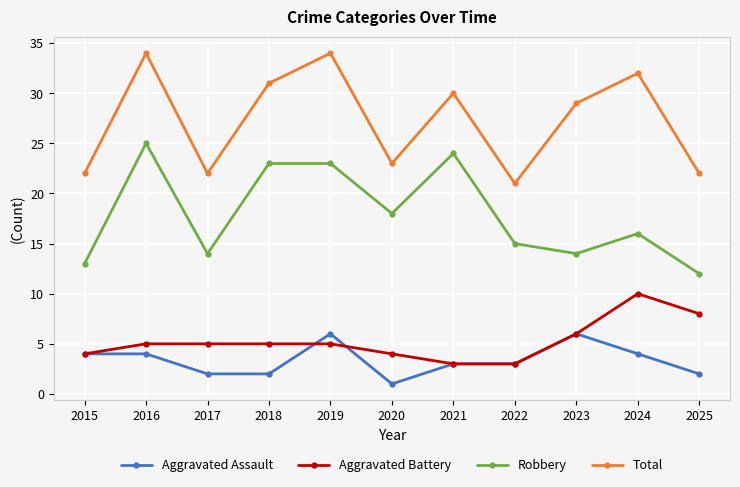

The Total series shows 34 at 2016. True or false?

True